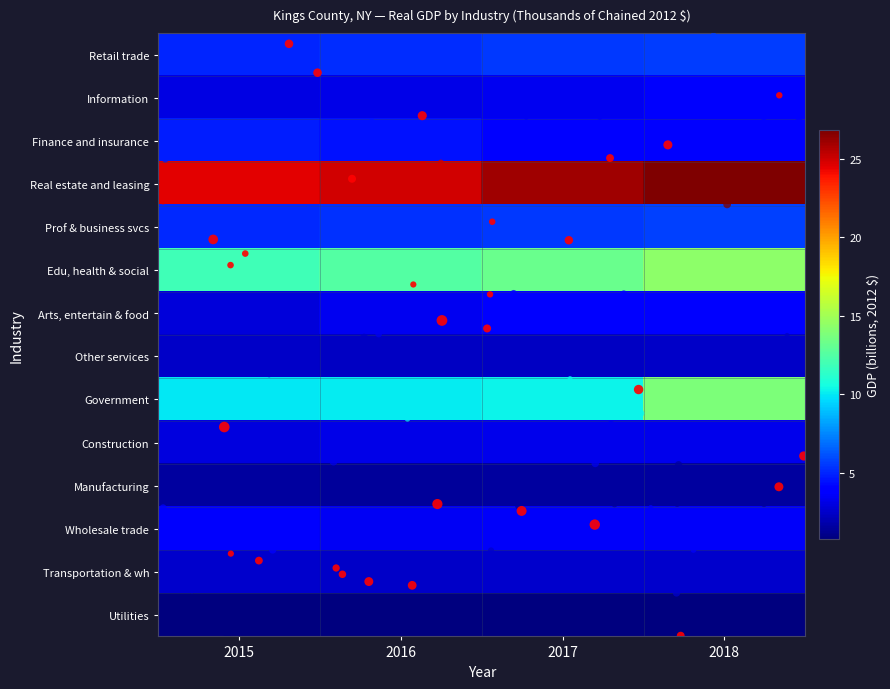

What is the spread (max minus min) of values at 2017?

25.2